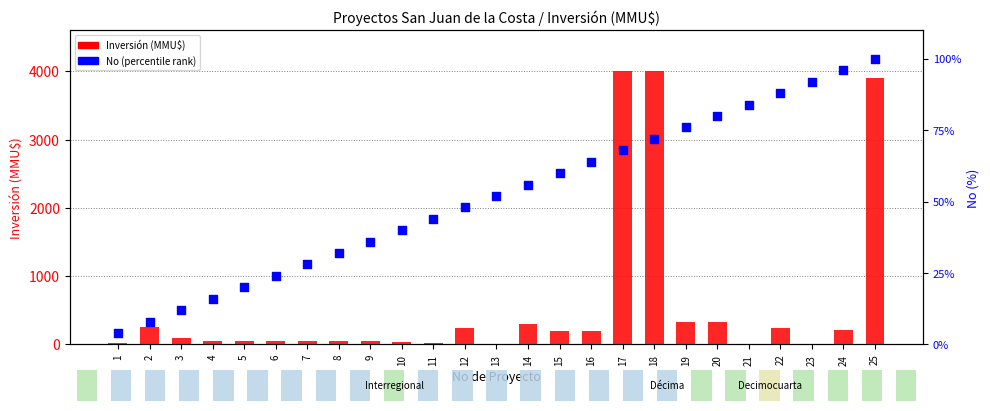

Is the value of Inversión (MMU$) at 2 greater than the value of No (percentile rank) at 23?

Yes